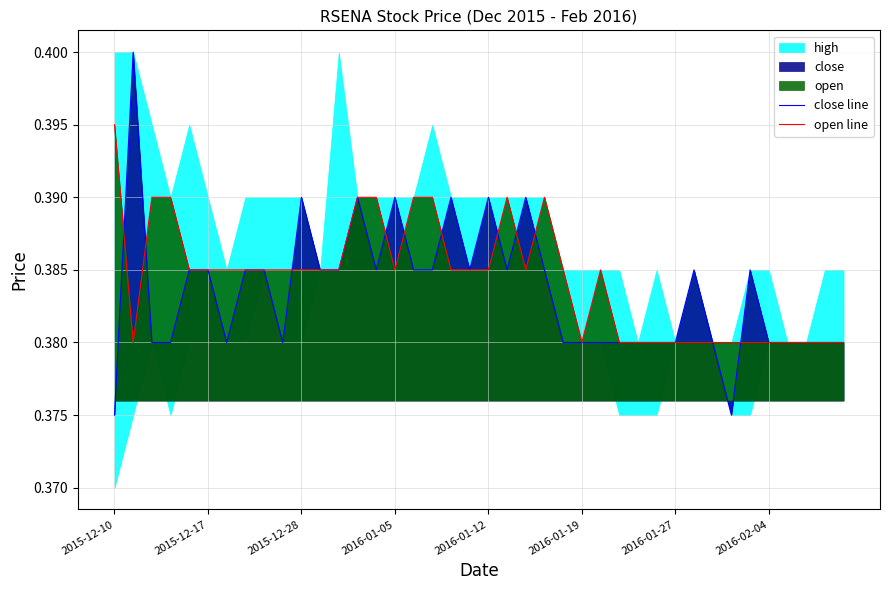

True or false: close line and open line cross at least once.

True